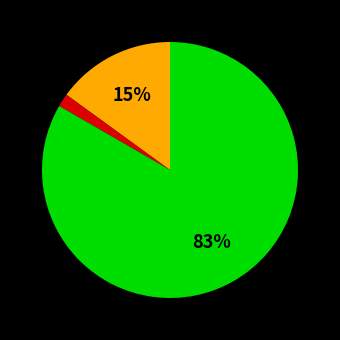

Is there a majority slice in this chart?

Yes